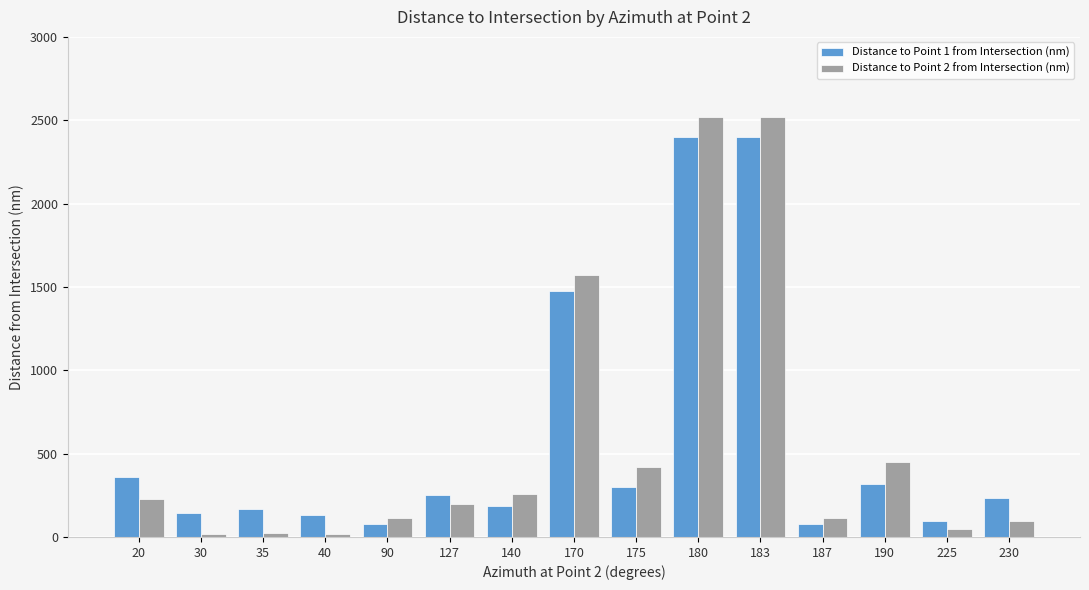

What is the value of the Distance to Point 2 from Intersection (nm) bar at the 14th from the left?

47.8